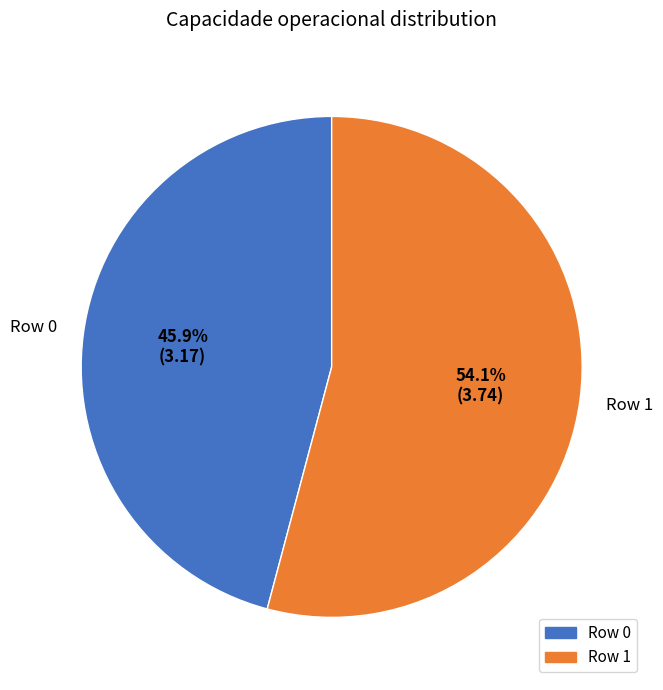

To the nearest percent, what is the difference between the Row 0 and Row 1 slice percentages?

8%